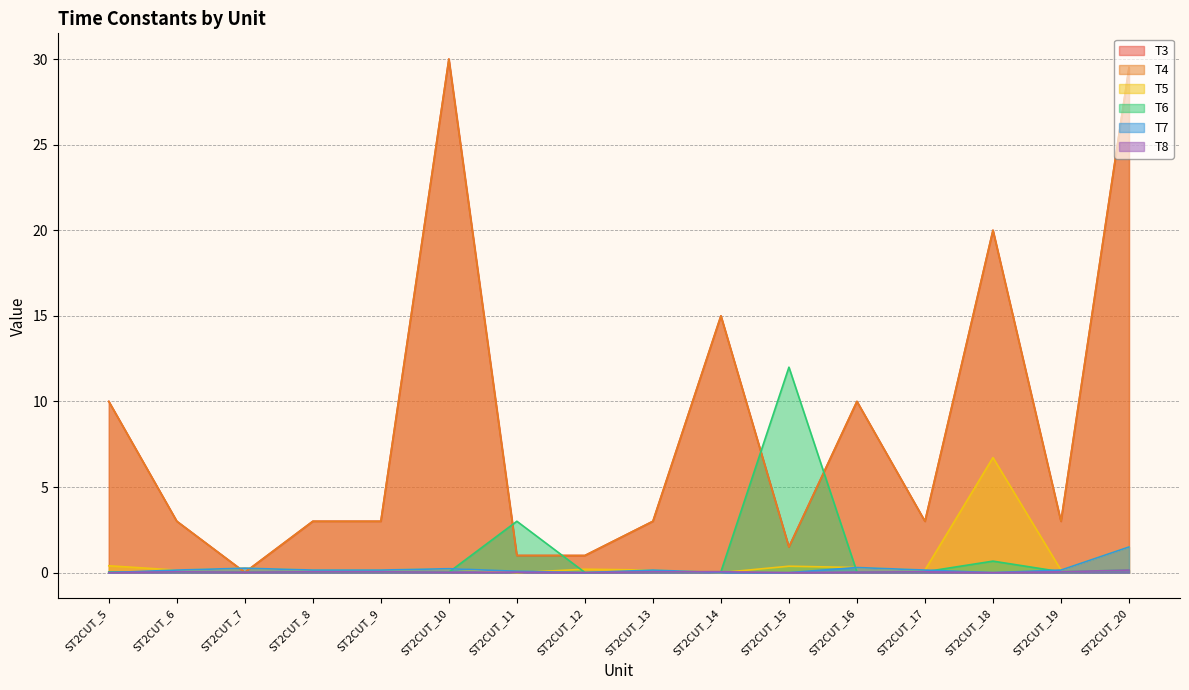

List the labels in order of T5 value, largest first.

ST2CUT_18, ST2CUT_20, ST2CUT_5, ST2CUT_15, ST2CUT_16, ST2CUT_7, ST2CUT_10, ST2CUT_12, ST2CUT_6, ST2CUT_8, ST2CUT_9, ST2CUT_13, ST2CUT_17, ST2CUT_19, ST2CUT_11, ST2CUT_14